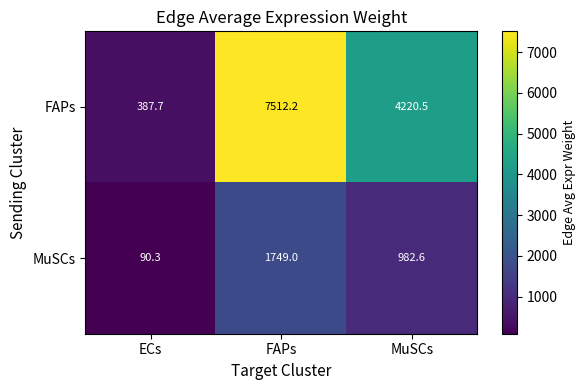

Is it true that FAPs equals 2723.1 at FAPs?

False